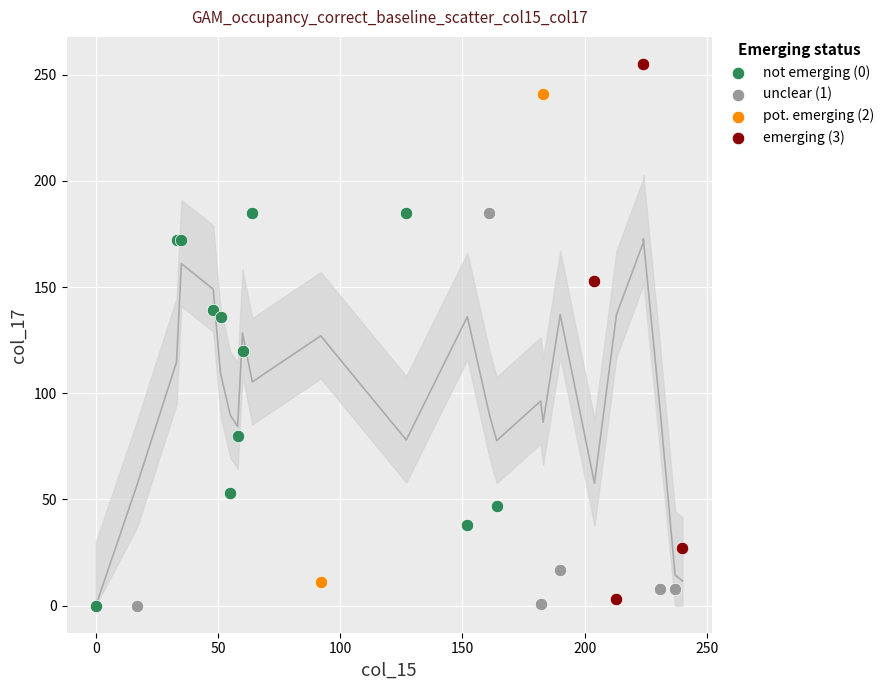

What are all the series names shown in the legend?

not emerging (0), unclear (1), pot. emerging (2), emerging (3)